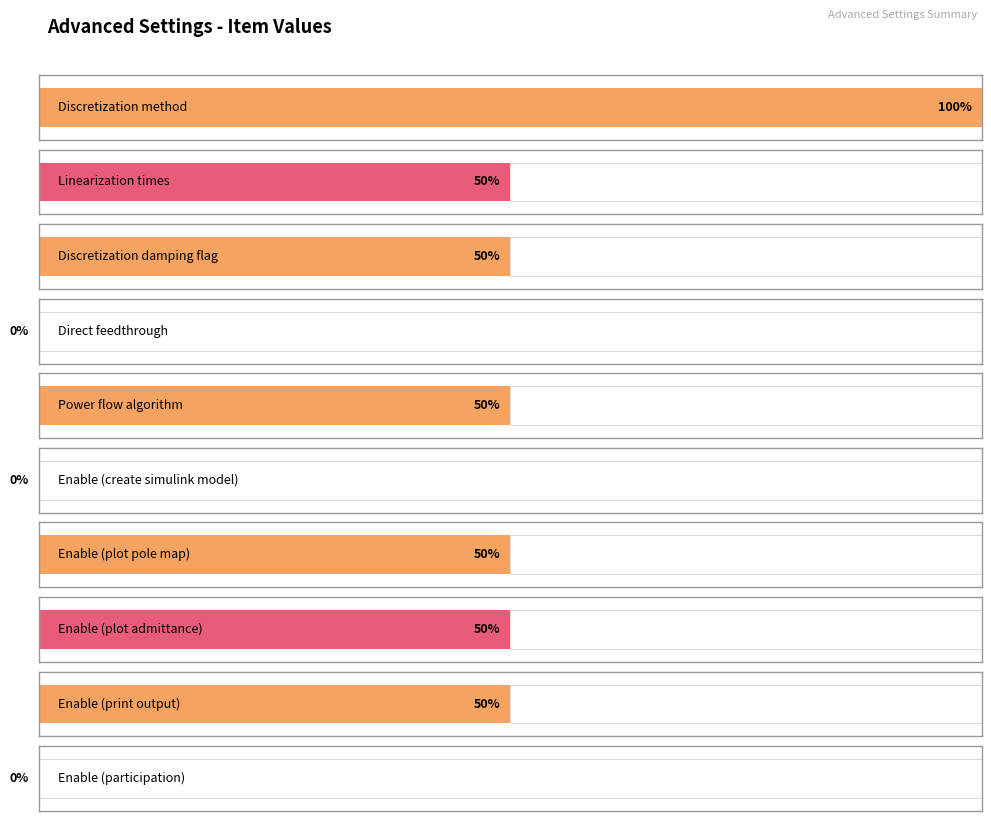

Which label corresponds to the smallest value in the chart?

Direct feedthrough